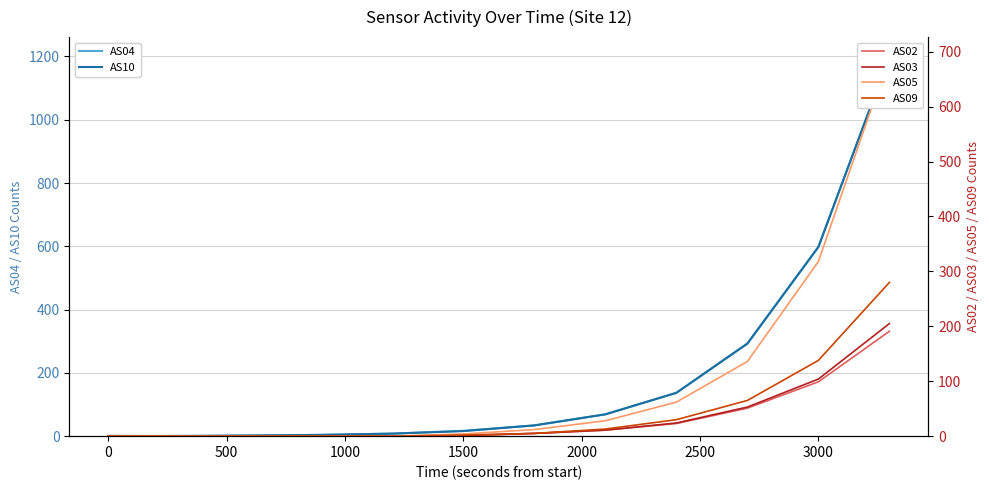

True or false: AS10 has a value of 598 at 3000.

True